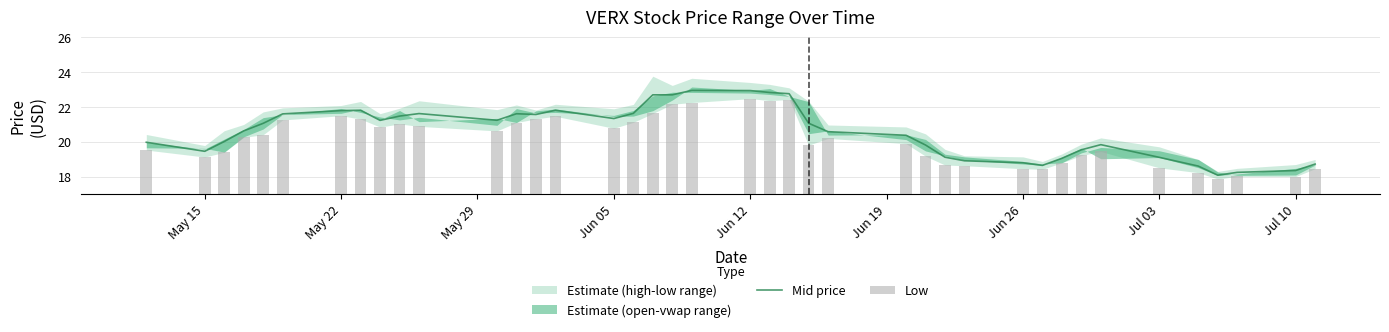

What is the minimum value for Mid price?

18.1